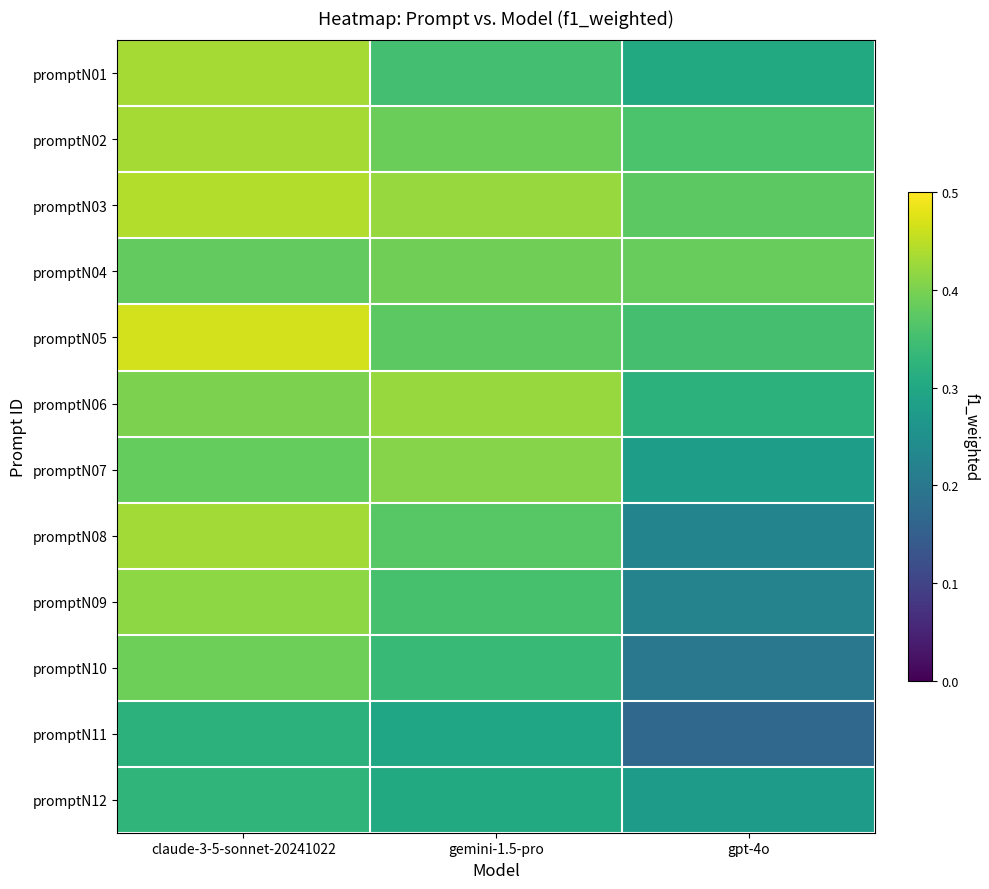

Which has a higher value, gpt-4o or gemini-1.5-pro?

gemini-1.5-pro